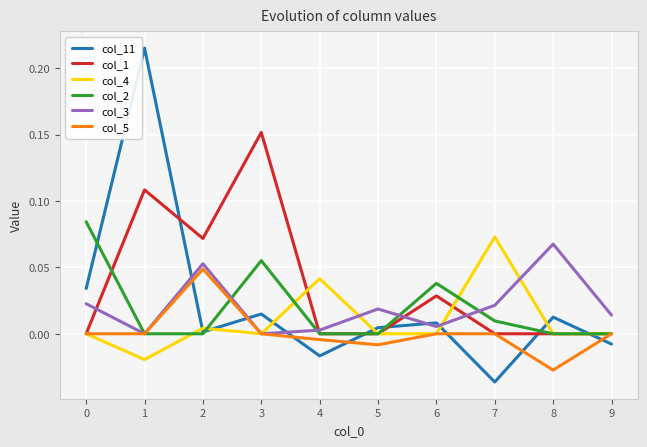

Which series has the largest total across all categories?

col_1